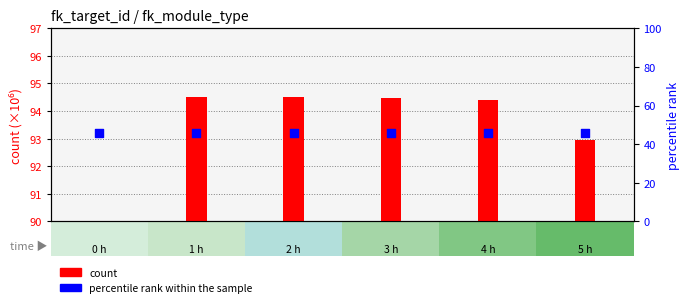

What is the total value across all series at col_4?

140.4